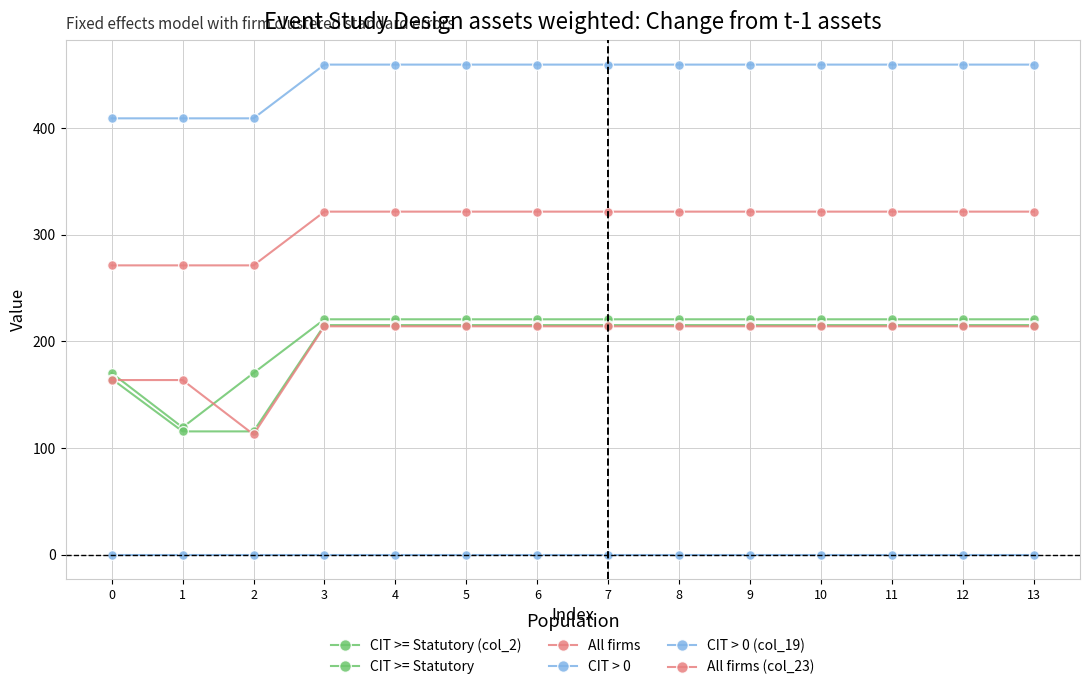

The CIT > 0 (col_19) series shows 262.4 at 9. True or false?

False